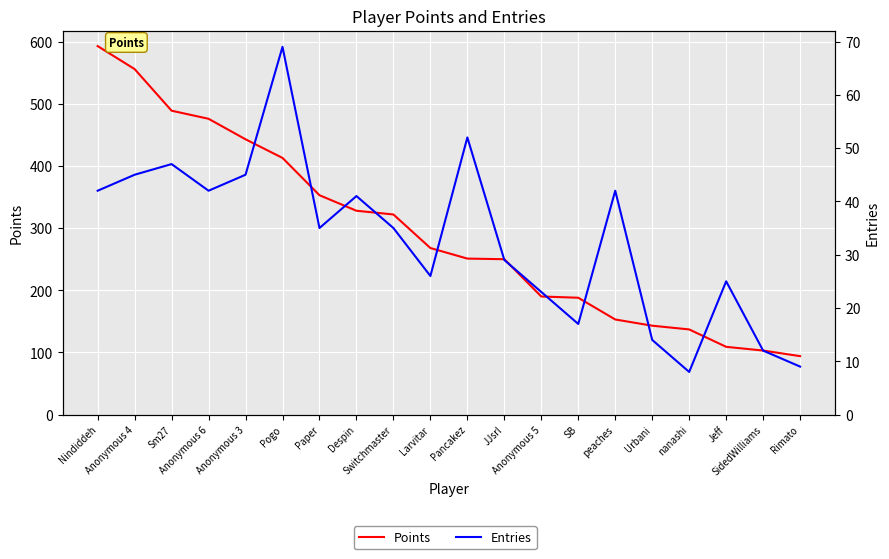

True or false: Entries and Points intersect in this chart.

False